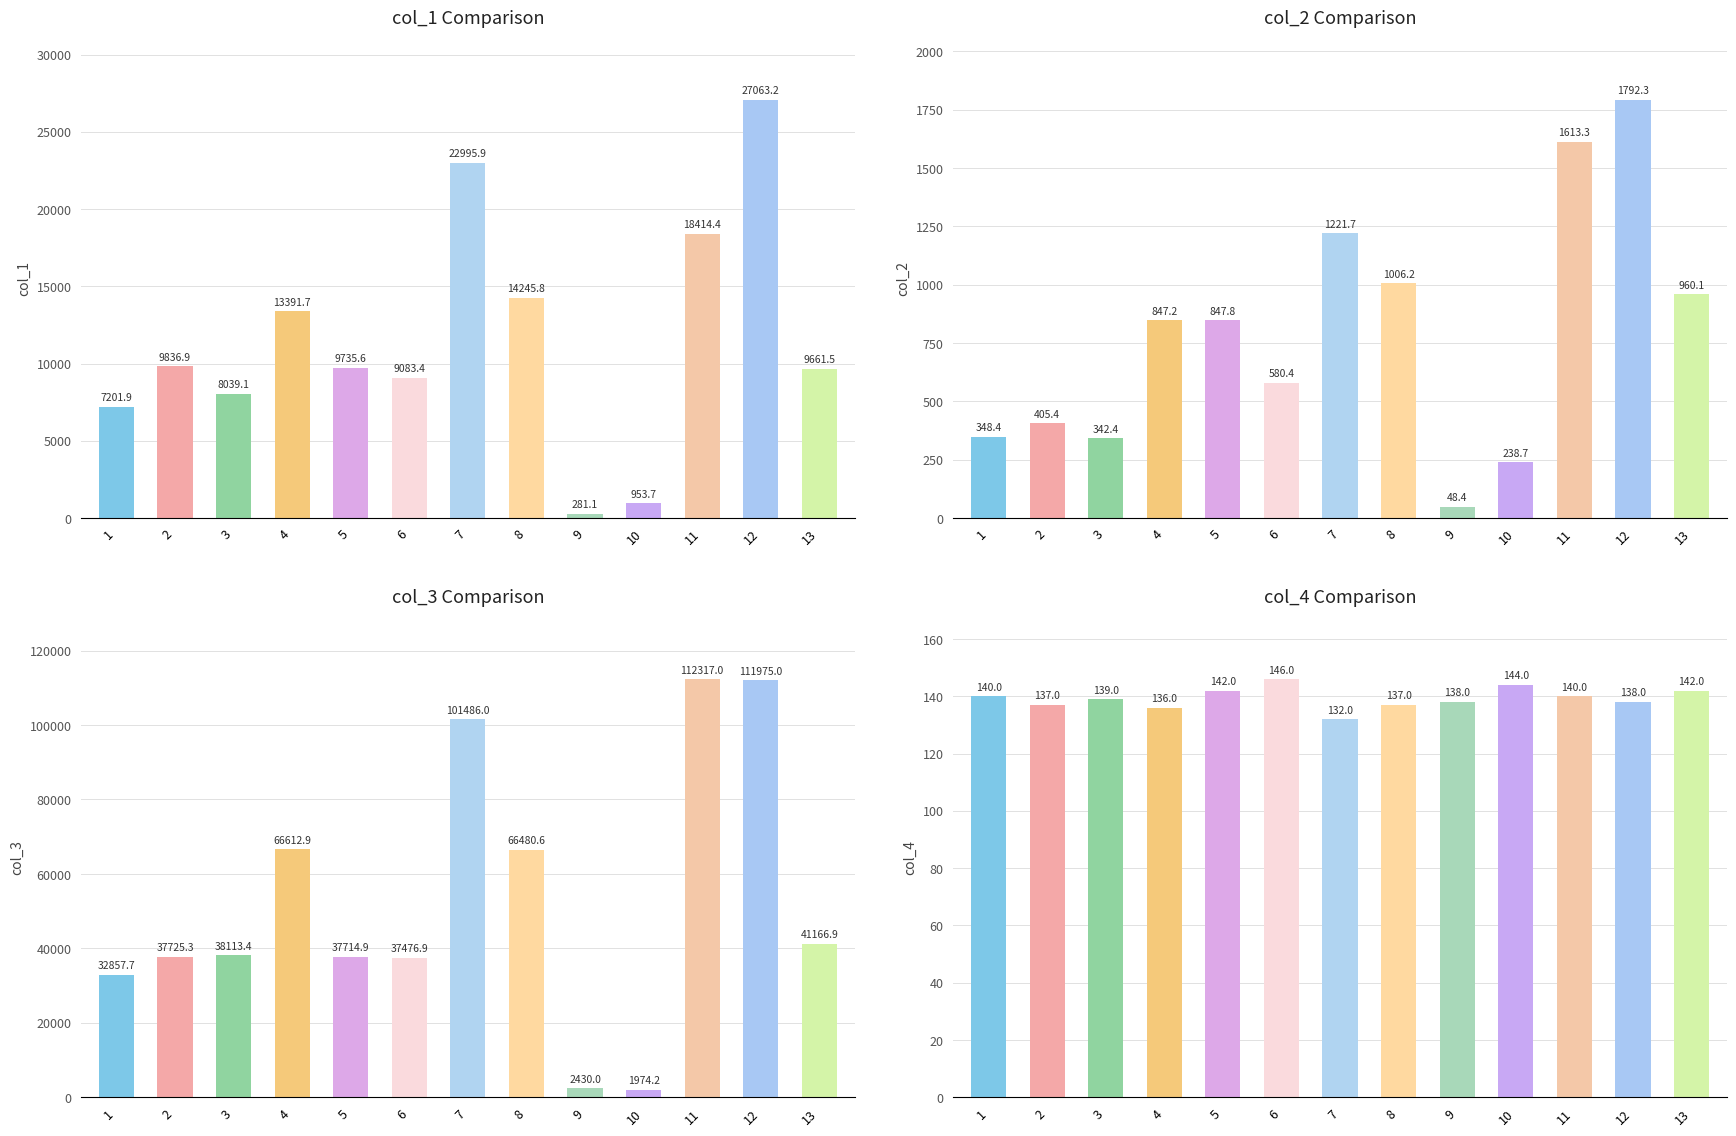

What is the value of the col_4 bar at the 3rd from the left?

139.0